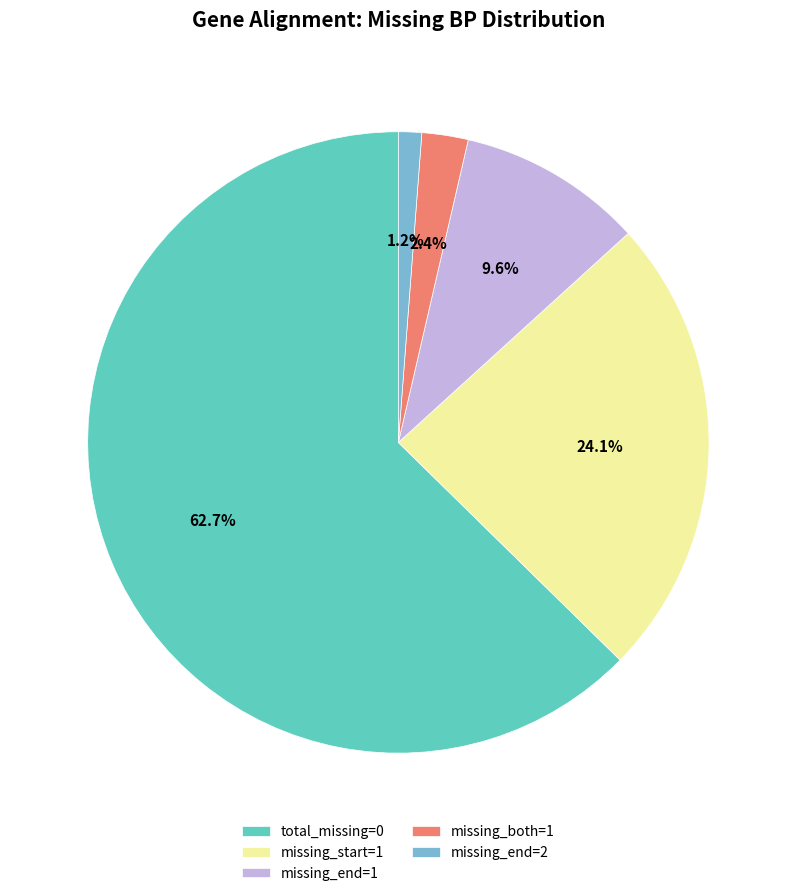

Which slice is the largest?

total_missing=0